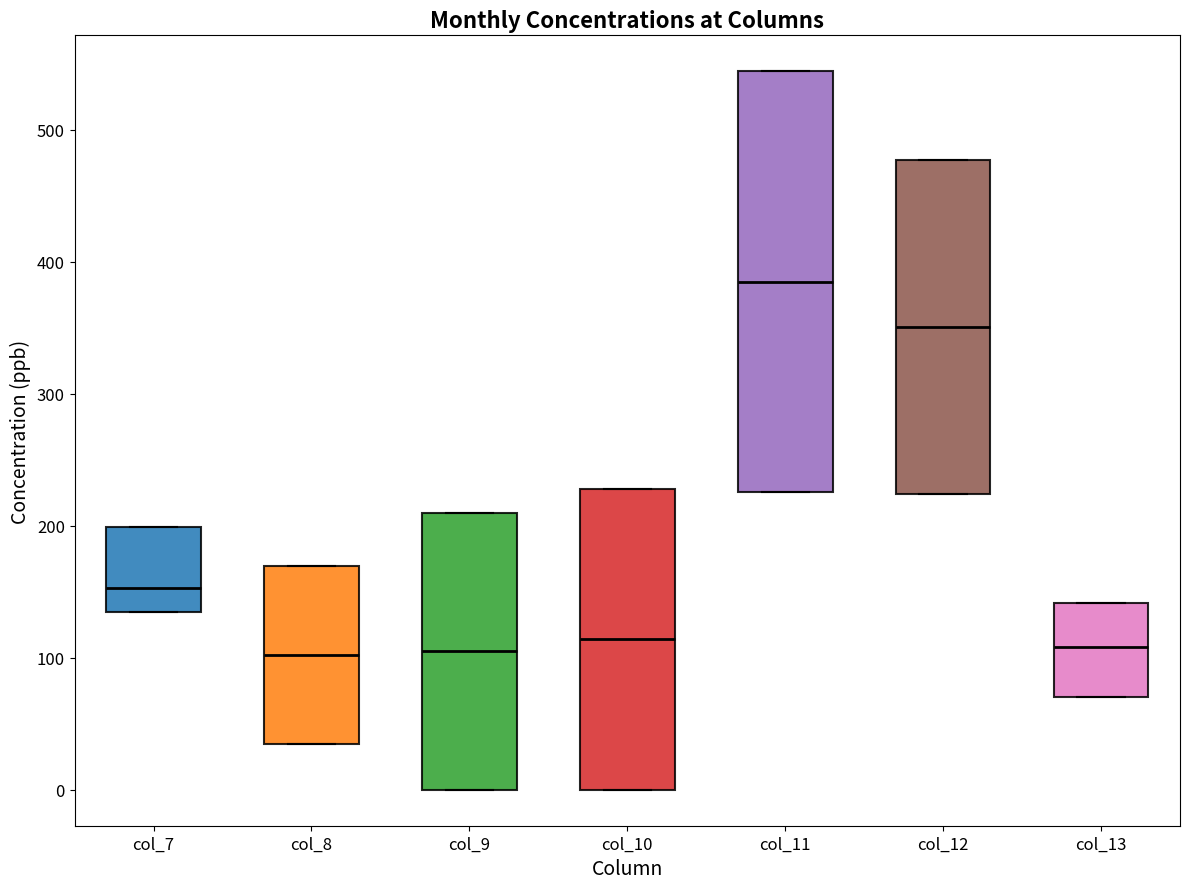

Comparing the boxes themselves (not the whiskers), which one is the tallest?

col_11